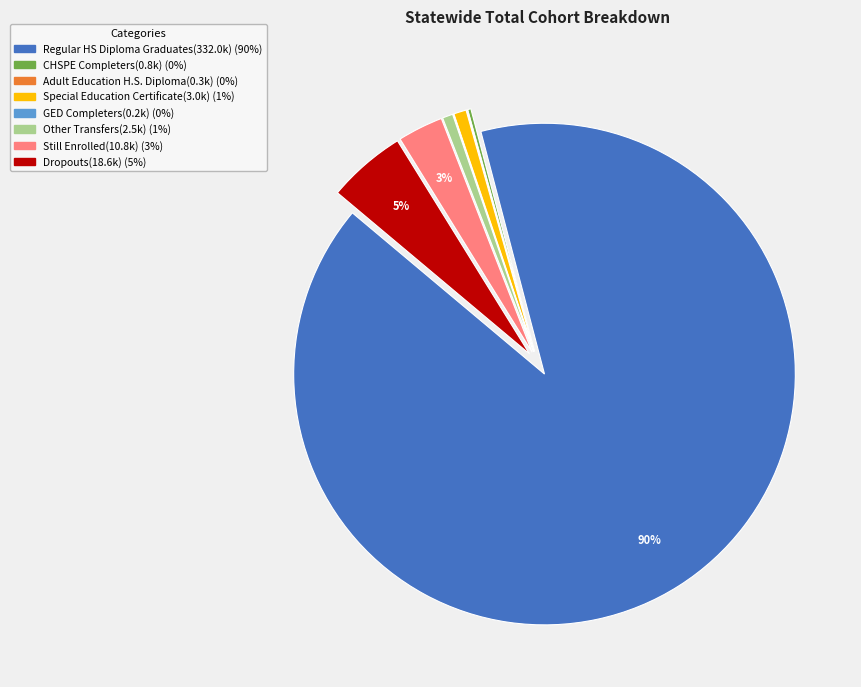

What is the majority slice?

Regular HS Diploma Graduates